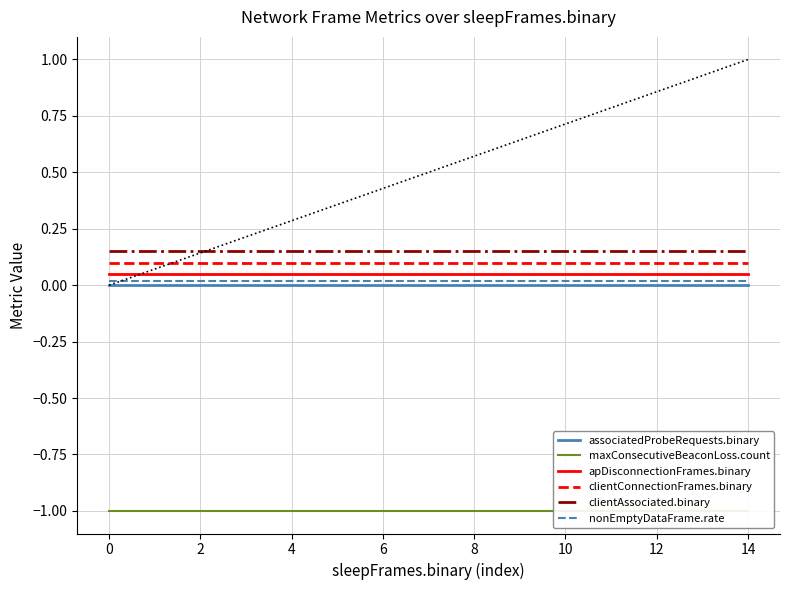

What are all the series names shown in the legend?

associatedProbeRequests.binary, maxConsecutiveBeaconLoss.count, apDisconnectionFrames.binary, clientConnectionFrames.binary, clientAssociated.binary, nonEmptyDataFrame.rate